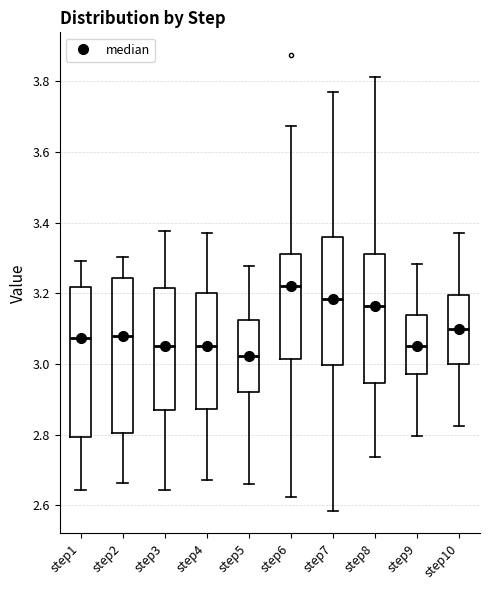

Reading left to right, read every box against the y-axis: the position of its median line, the range the box covers, and the ends of its whiskers. The values are not printed on the chart, so give them approximately, as read against the axis.

step1: median 3.08, box 2.80 to 3.22, whiskers 2.64 to 3.30
step2: median 3.08, box 2.80 to 3.24, whiskers 2.66 to 3.30
step3: median 3.06, box 2.86 to 3.22, whiskers 2.64 to 3.38
step4: median 3.06, box 2.88 to 3.20, whiskers 2.68 to 3.38
step5: median 3.02, box 2.92 to 3.12, whiskers 2.66 to 3.28
step6: median 3.22, box 3.02 to 3.32, whiskers 2.62 to 3.68
step7: median 3.18, box 3.00 to 3.36, whiskers 2.58 to 3.76
step8: median 3.16, box 2.94 to 3.32, whiskers 2.74 to 3.82
step9: median 3.06, box 2.98 to 3.14, whiskers 2.80 to 3.28
step10: median 3.10, box 3.00 to 3.20, whiskers 2.82 to 3.36